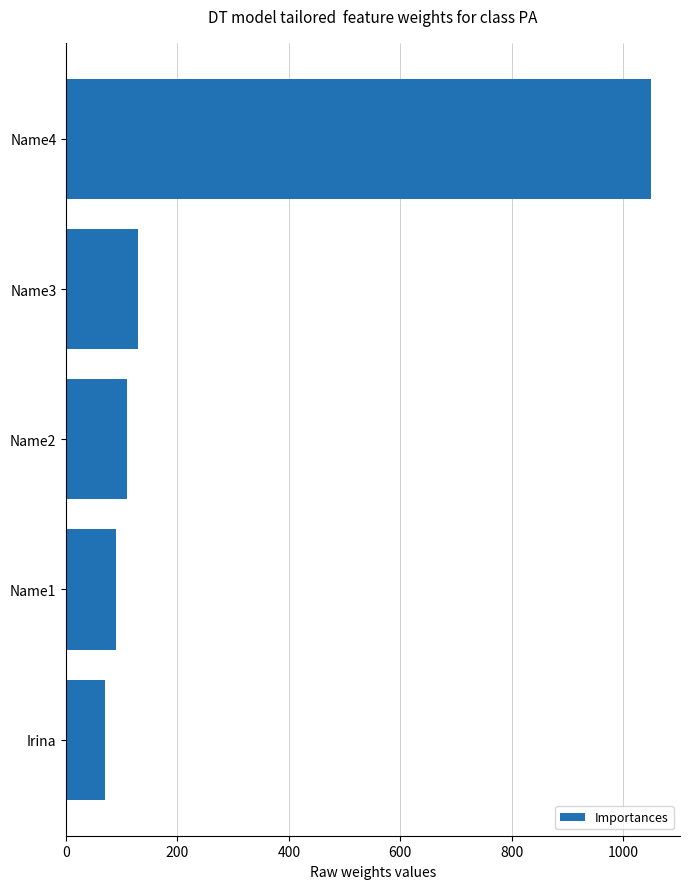

What is the difference between the maximum and minimum values?

980